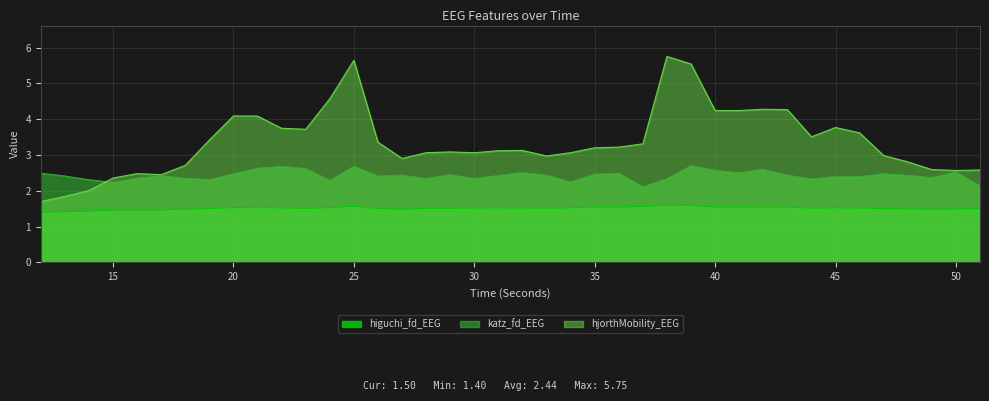

Reading left to right, list all the values displayed in this chart.

higuchi_fd_EEG: 1.4	1.4	1.4	1.5	1.5	1.5	1.5	1.5	1.5	1.5	1.5	1.5	1.5	1.6	1.5	1.5	1.5	1.5	1.5	1.5	1.5	1.5	1.5	1.5	1.5	1.6	1.6	1.6	1.5	1.5	1.5	1.5	1.5	1.5	1.5	1.5	1.5	1.5	1.5	1.5
katz_fd_EEG: 2.5	2.4	2.3	2.2	2.4	2.4	2.4	2.3	2.5	2.6	2.7	2.6	2.3	2.7	2.4	2.4	2.3	2.4	2.3	2.4	2.5	2.4	2.2	2.5	2.5	2.1	2.3	2.7	2.6	2.5	2.6	2.4	2.3	2.4	2.4	2.5	2.4	2.4	2.5	2.1
hjorthMobility_EEG: 1.7	1.8	2.0	2.4	2.5	2.5	2.7	3.4	4.1	4.1	3.7	3.7	4.6	5.6	3.4	2.9	3.1	3.1	3.1	3.1	3.1	3.0	3.1	3.2	3.2	3.3	5.8	5.5	4.2	4.2	4.3	4.3	3.5	3.8	3.6	3.0	2.8	2.6	2.6	2.6